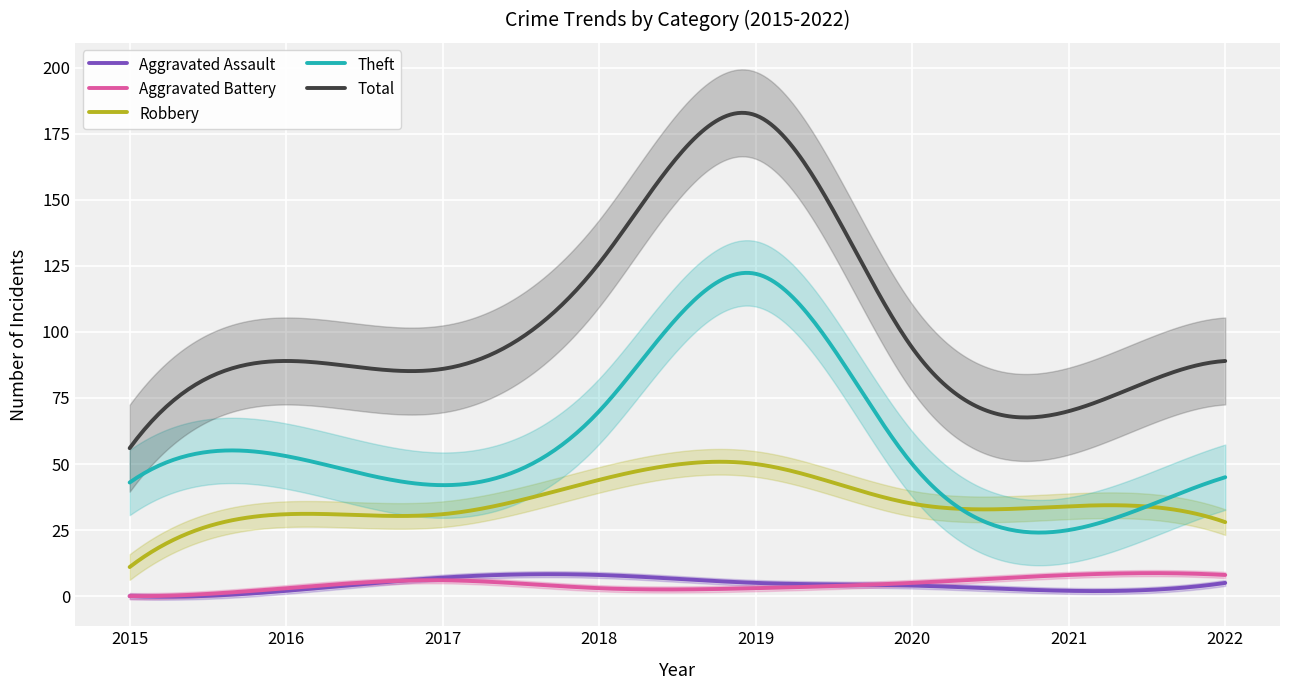

How many series are shown in this chart?

5